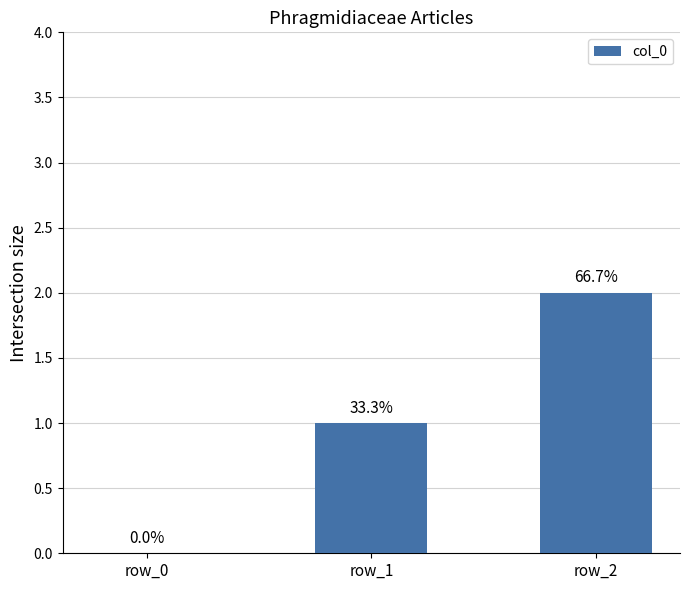

The chart shows a value of 0 at row_1. True or false?

False